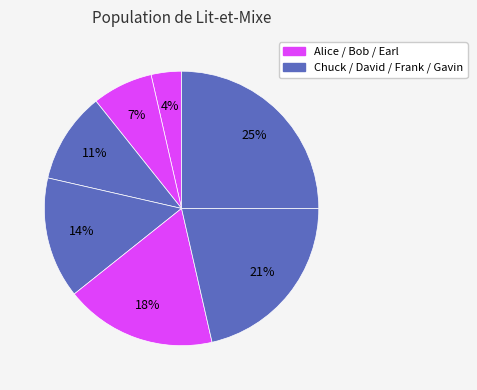

Count the number of slices in the pie.

7